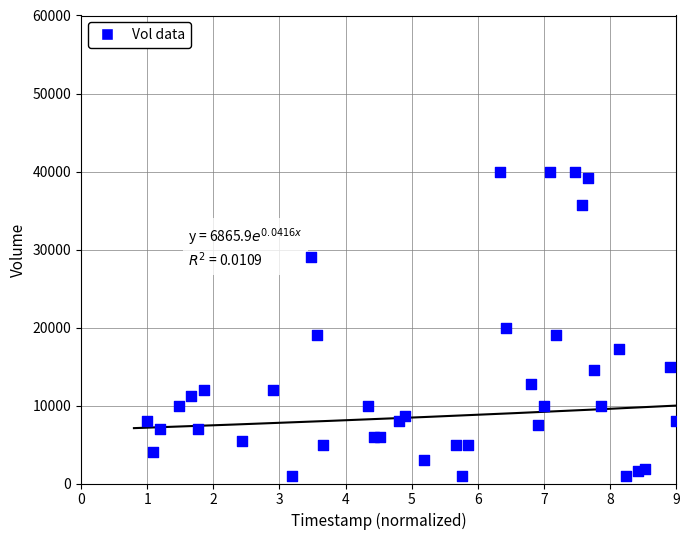

What is the range of Y values (max minus min)?

39000